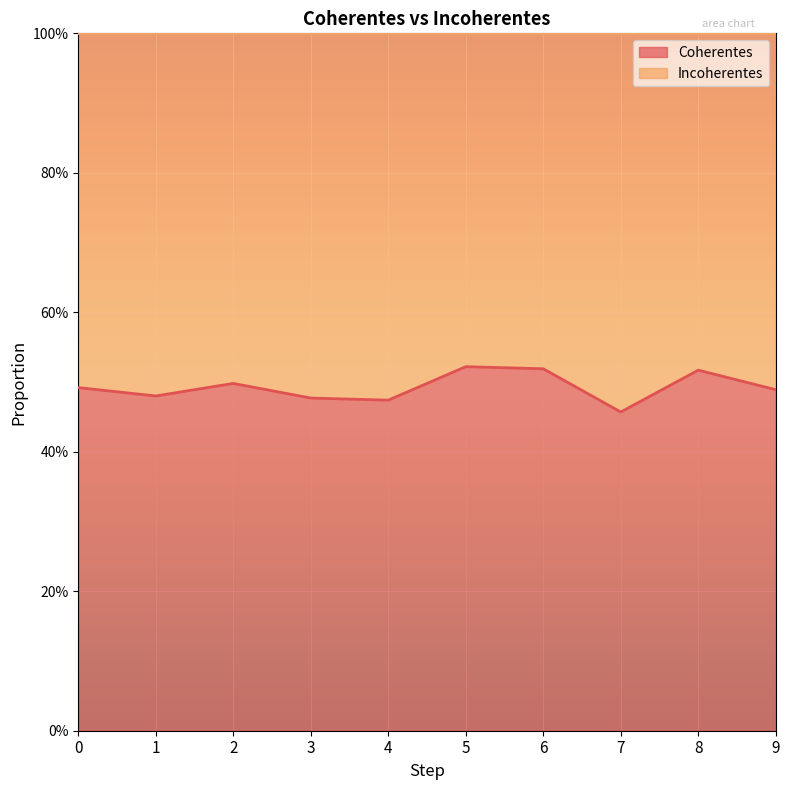

What is the minimum value shown in the chart?

0.5